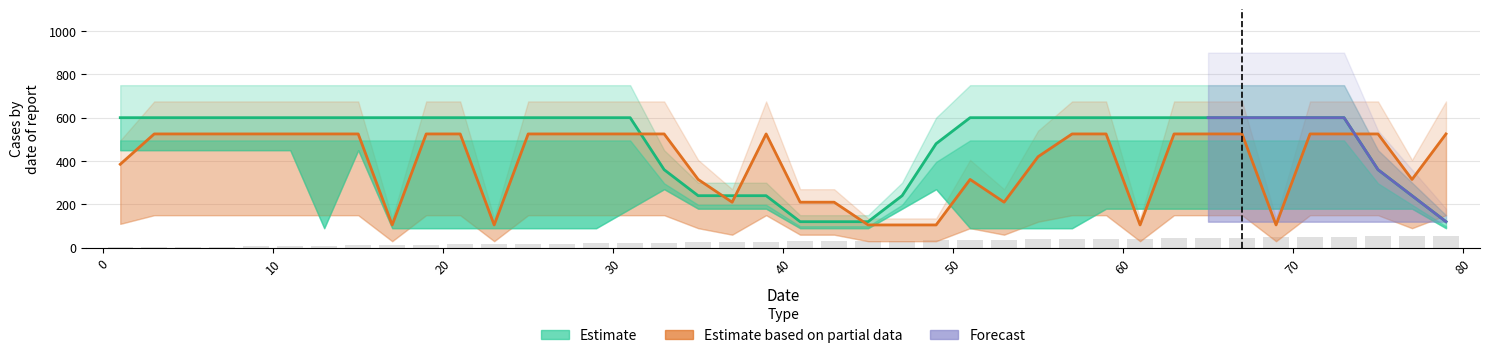

The Scaling Threshold (col1) series shows 600.0 at 63. True or false?

True